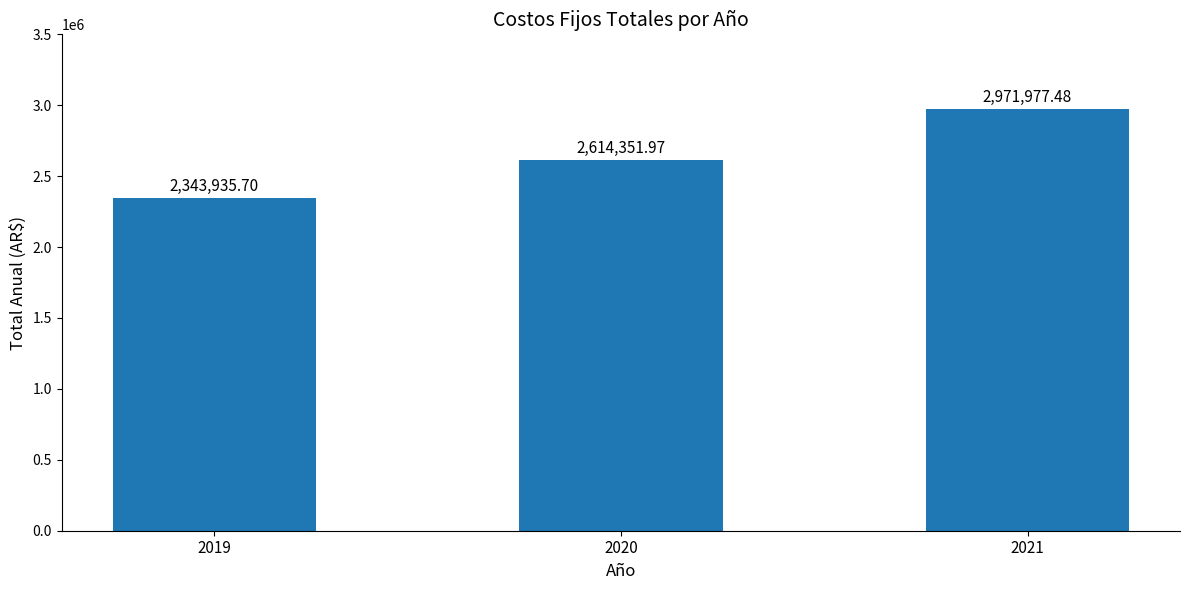

Rank the categories by value from highest to lowest.

2021, 2020, 2019